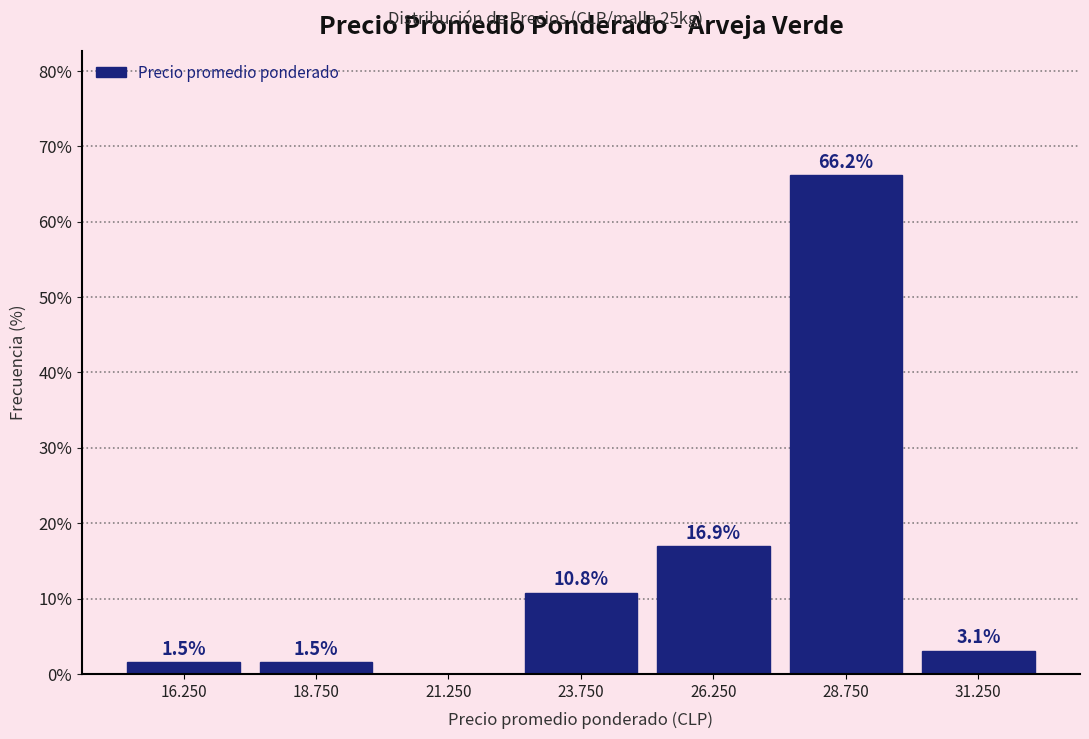

Reading right to left, transcribe all the data shown in this chart.

31.250=3.1	28.750=66.2	26.250=16.9	23.750=10.8	21.250=0.0	18.750=1.5	16.250=1.5